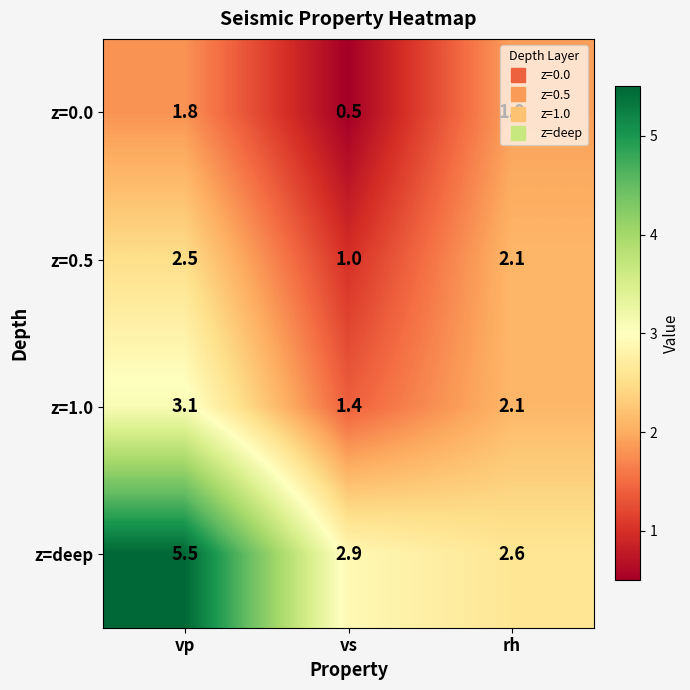

What is the average value of the z=deep series?

3.7